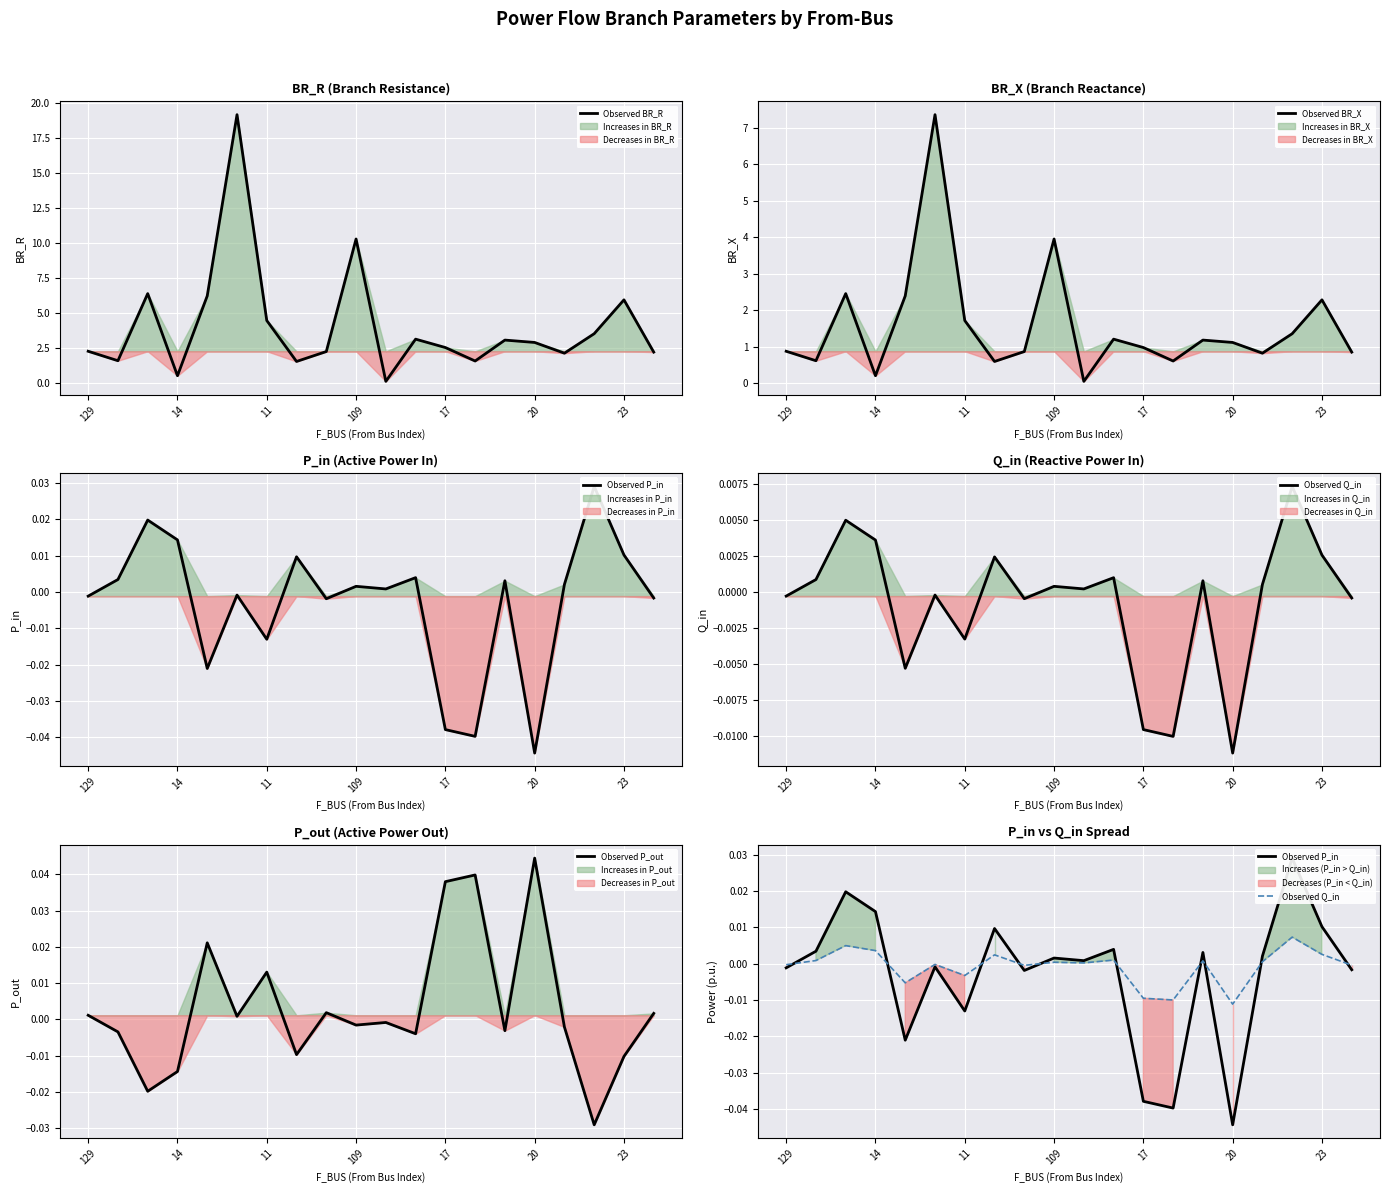

True or false: Observed Q_in and Observed BR_X cross at least once.

False